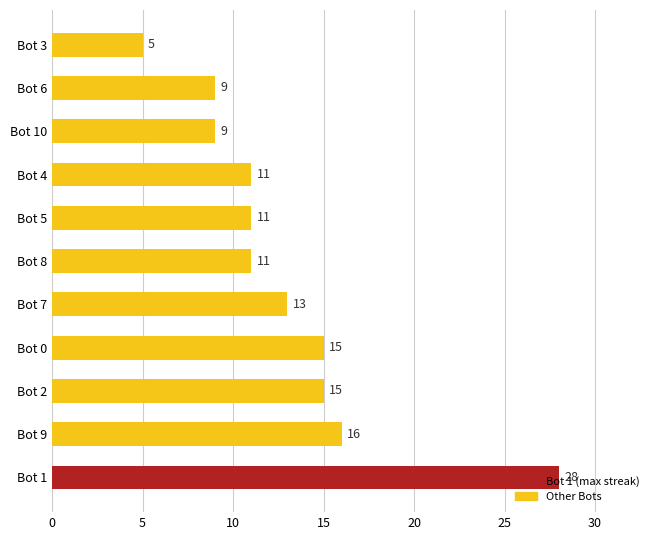

What is the approximate value at Bot 6?

9